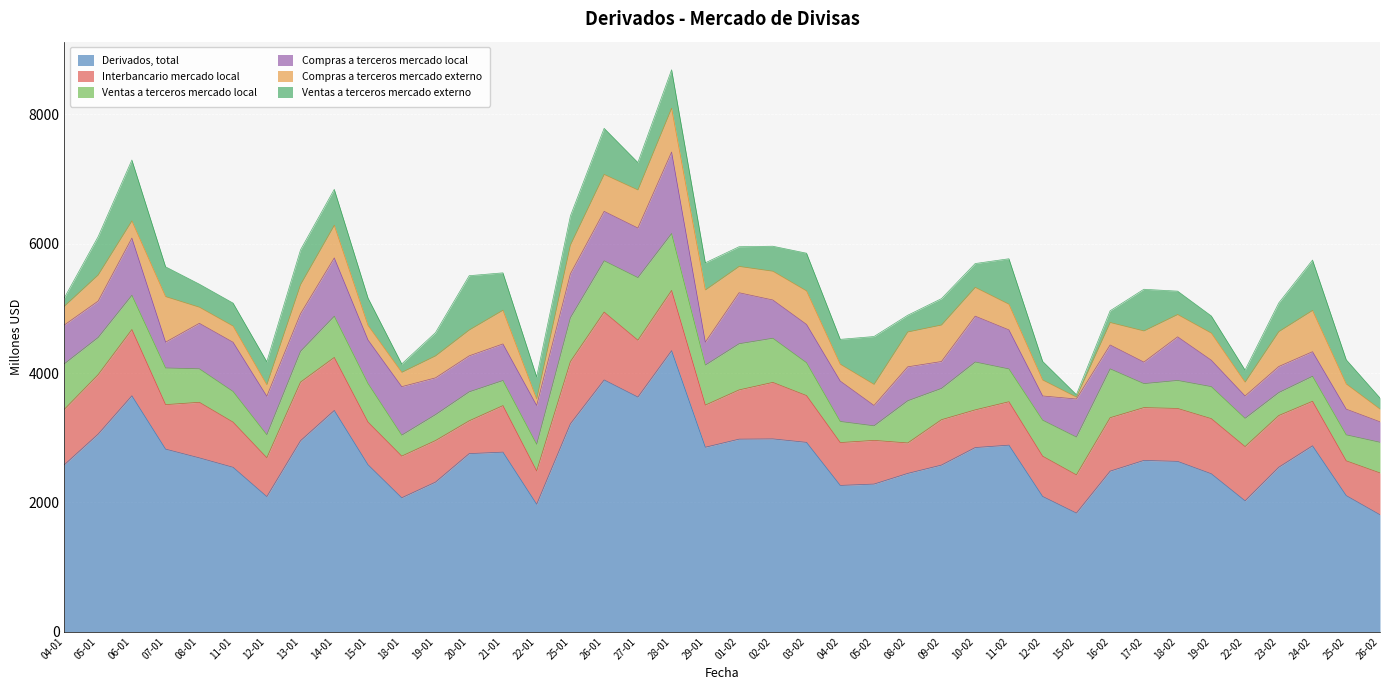

The value of Ventas a terceros mercado externo at 16-02 is 86. True or false?

False